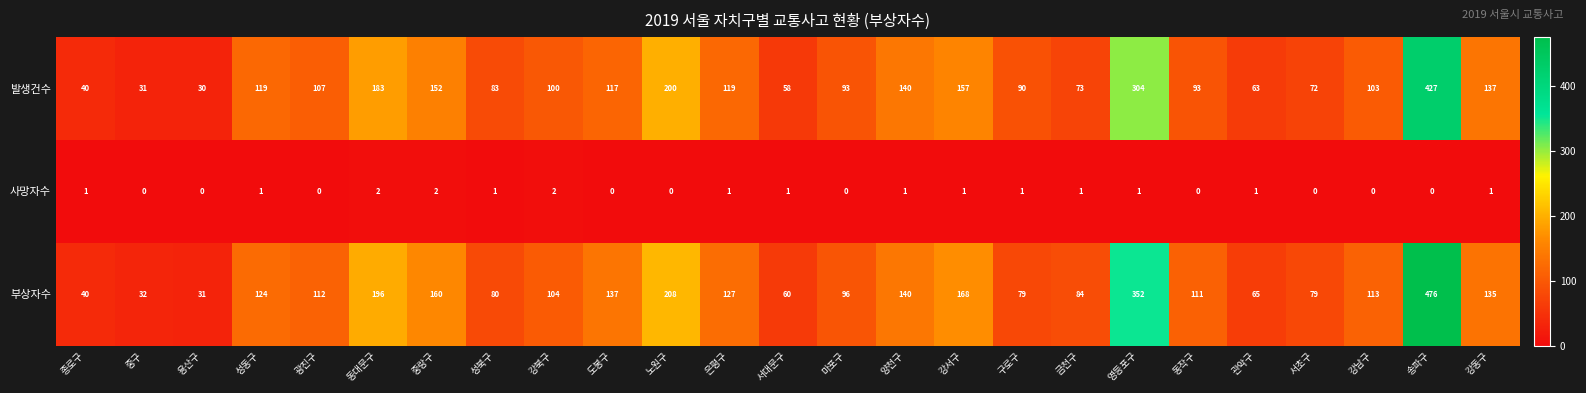

How many values in 사망자수 are above zero?

15